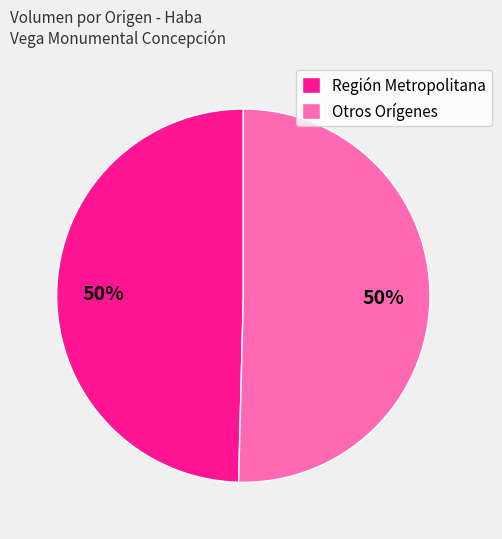

How many slices are in this pie chart?

2